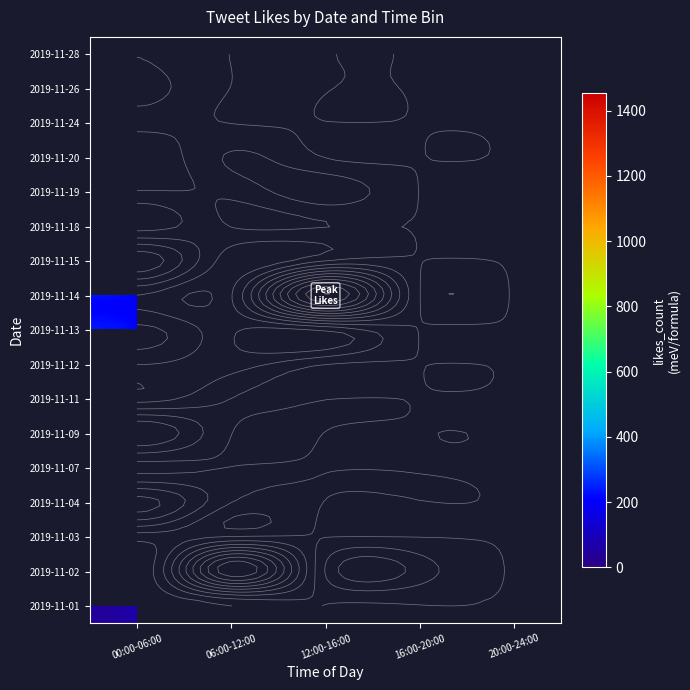

At which category is the sum across all series the highest?

00:00-06:00